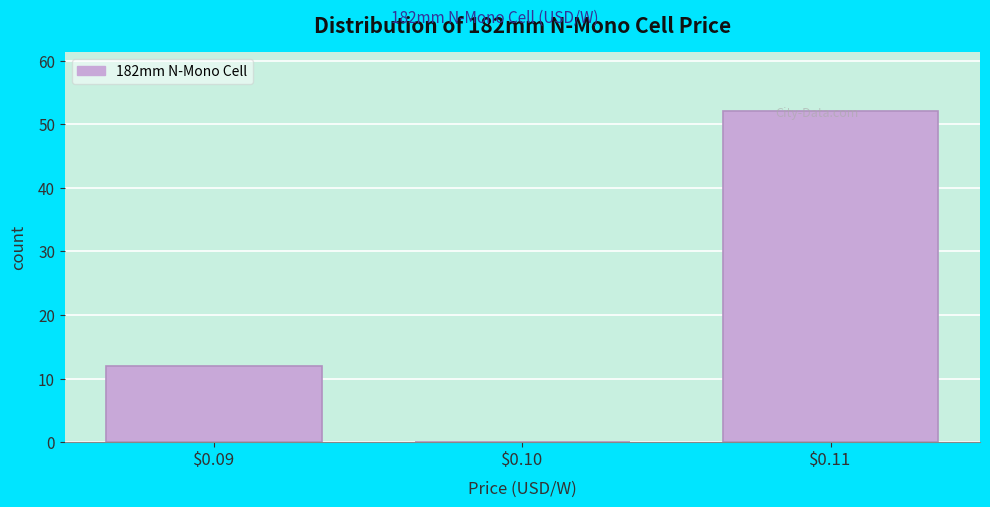

Reading left to right, transcribe this chart: for each bar, give the range it covers on the x-axis and its height. The values are not printed on the chart, so give them approximately, as read against the axis.

0.085 to 0.095: 12
0.095 to 0.105: 0
0.105 to 0.115: 52